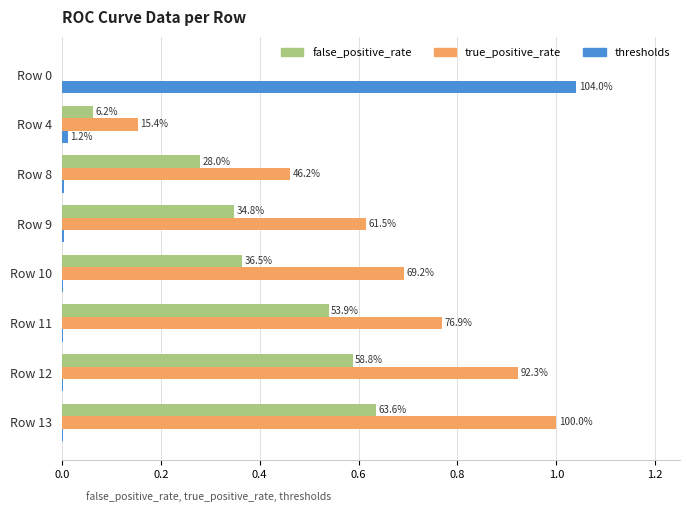

What is the highest value of the thresholds series?

1.0